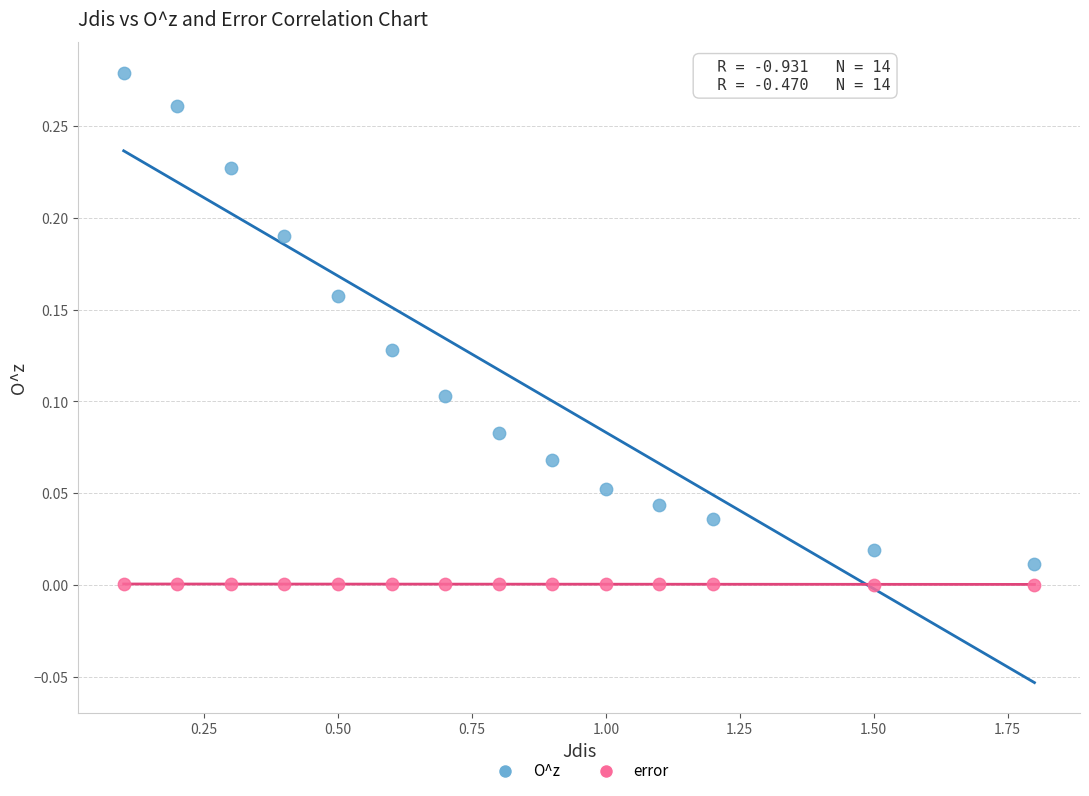

Which series contains the lowest Y value?

error